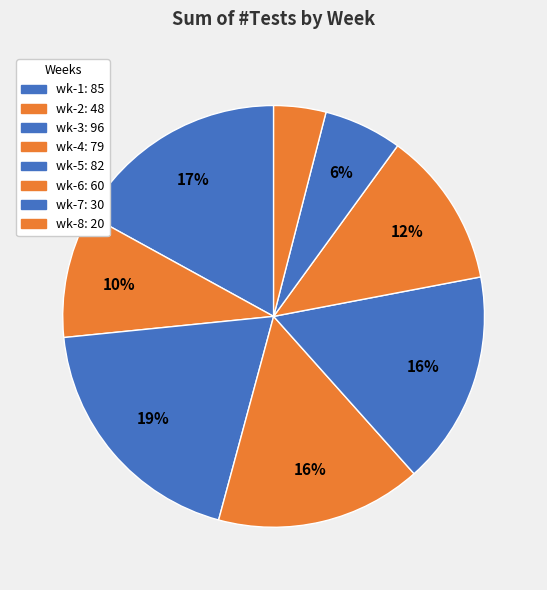

Rank the categories by value from highest to lowest.

wk-3, wk-1, wk-5, wk-4, wk-6, wk-2, wk-7, wk-8